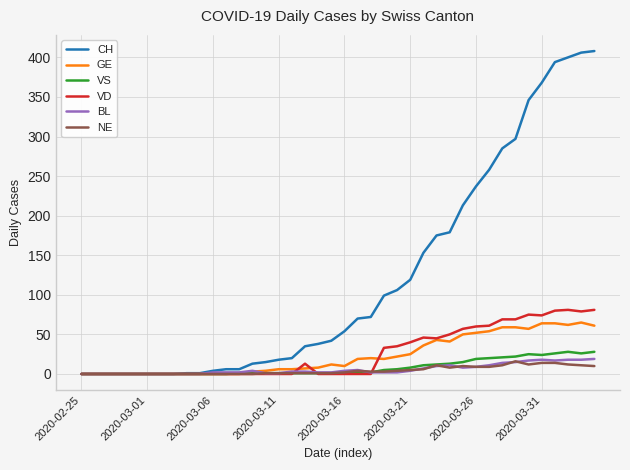

Which series has the largest range (max minus min)?

CH